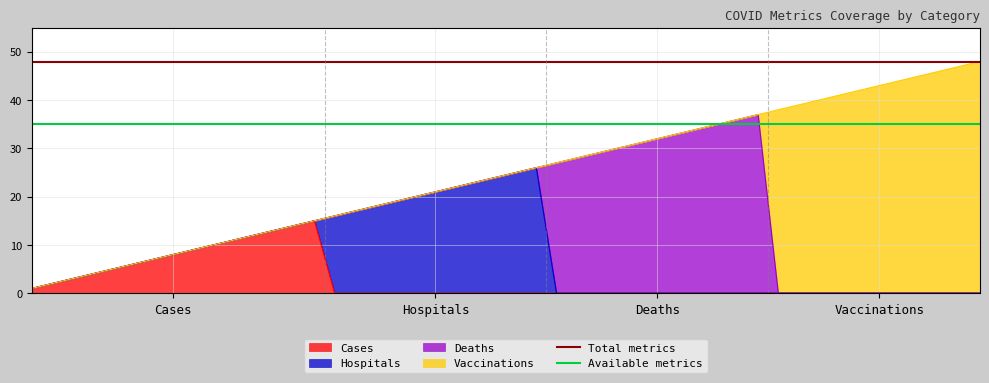

What is the label of the 2nd point from the left?

Hospitals